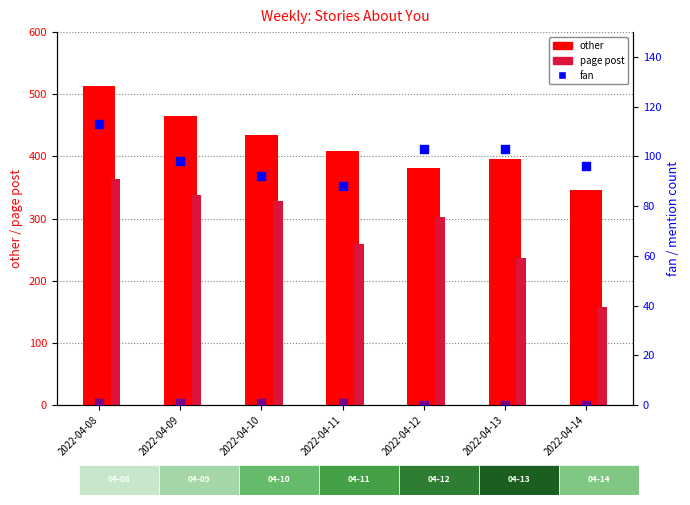

Which series has the largest total across all categories?

other